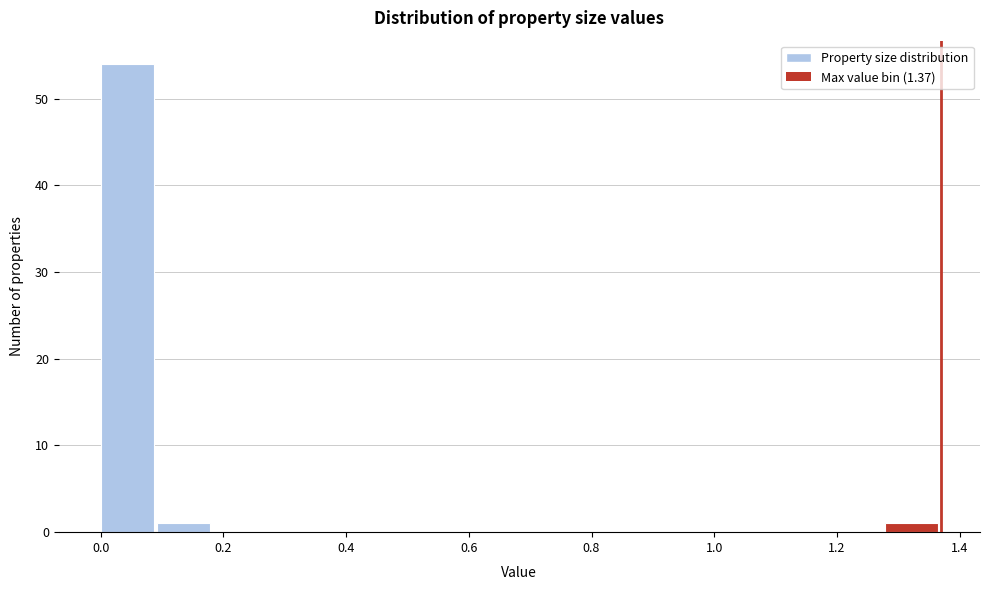

How tall is the bar that spans 0.00 to 0.10 on the x-axis? Neither the bar edges nor the heights are printed on the chart, so give them approximately, as read against the axes.

54